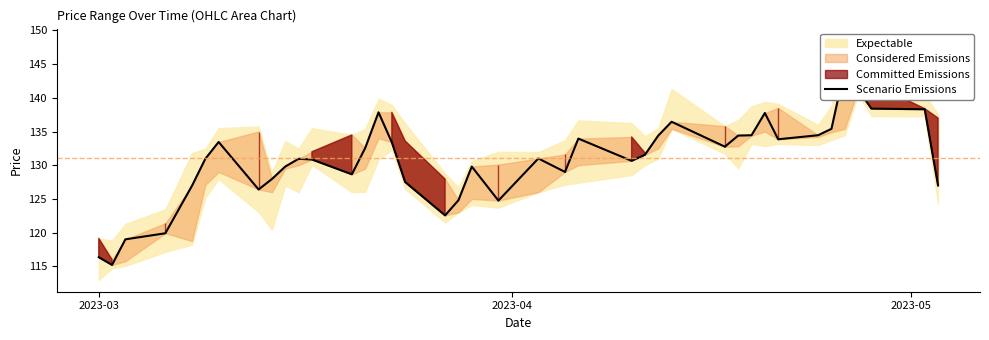

What is the minimum value shown in the chart?

115.2